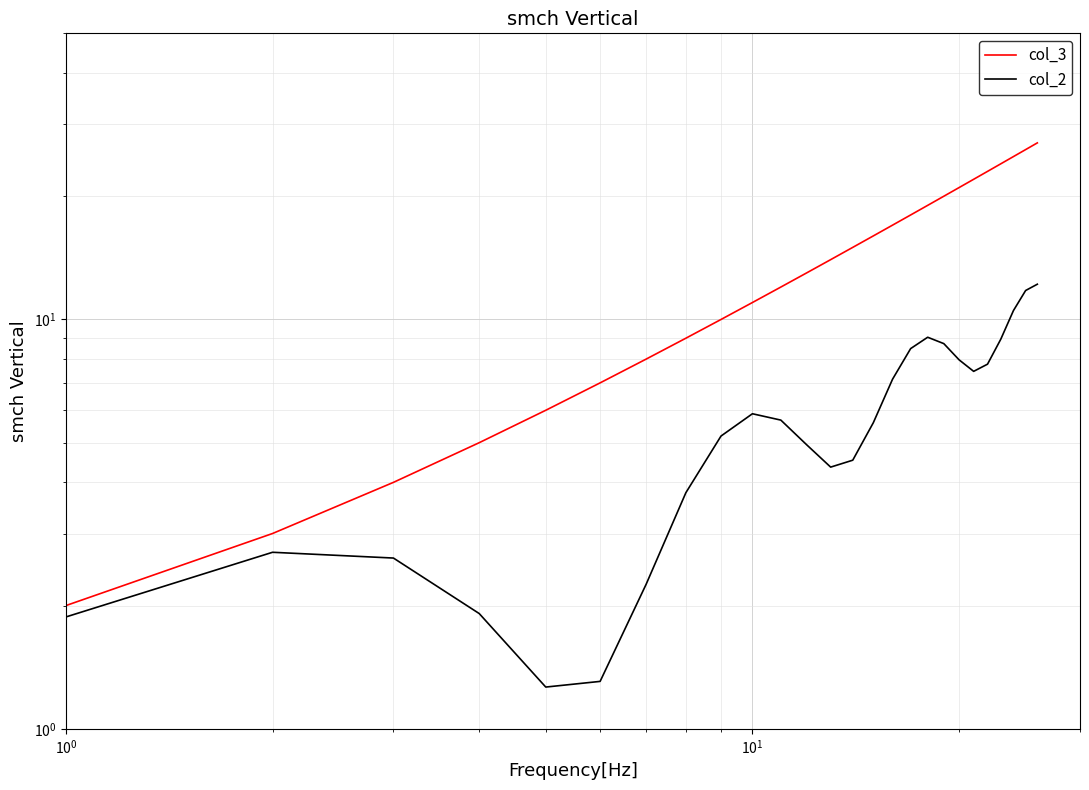

Which series has the largest total across all categories?

col_3